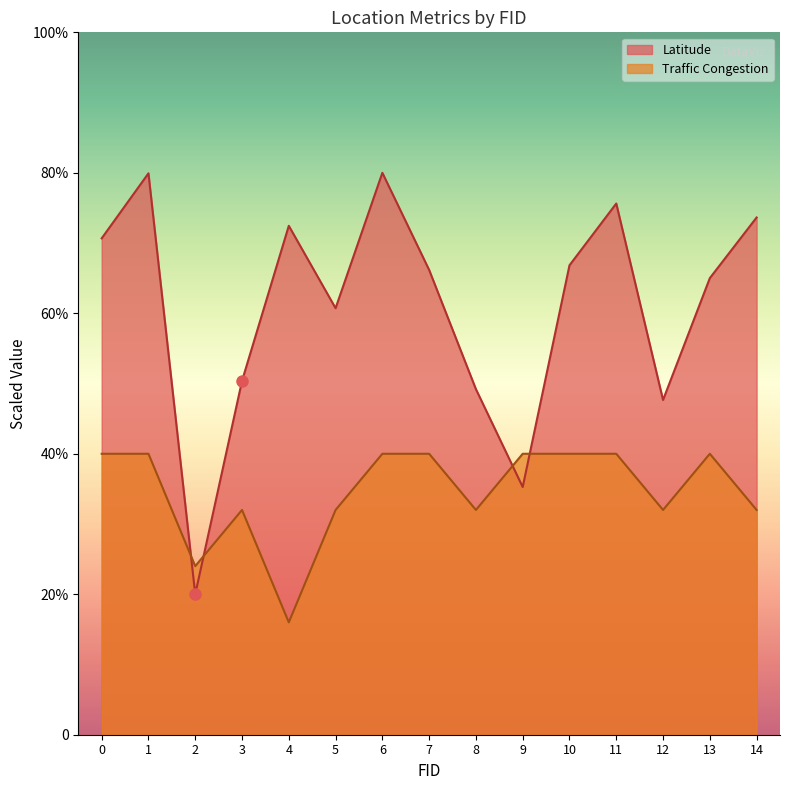

How many interior local valleys does the Latitude series have?

4